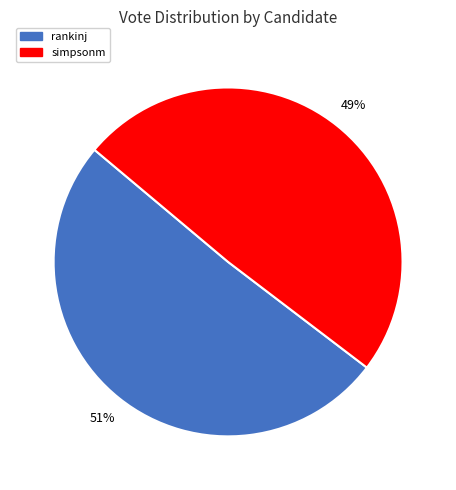

How many slices are in this pie chart?

2